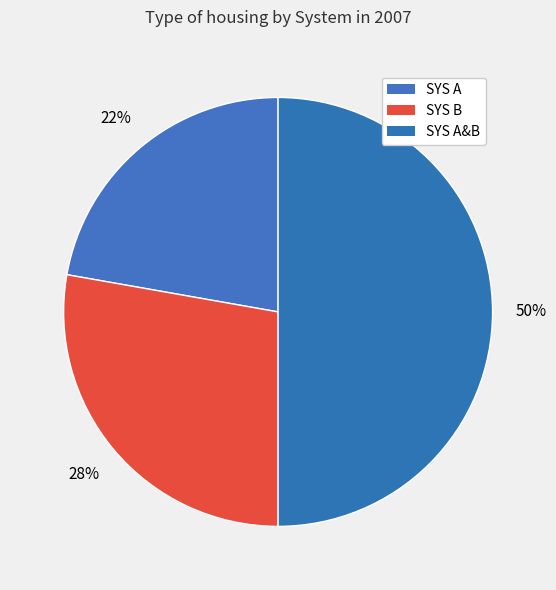

Which slice is the largest?

SYS A&B